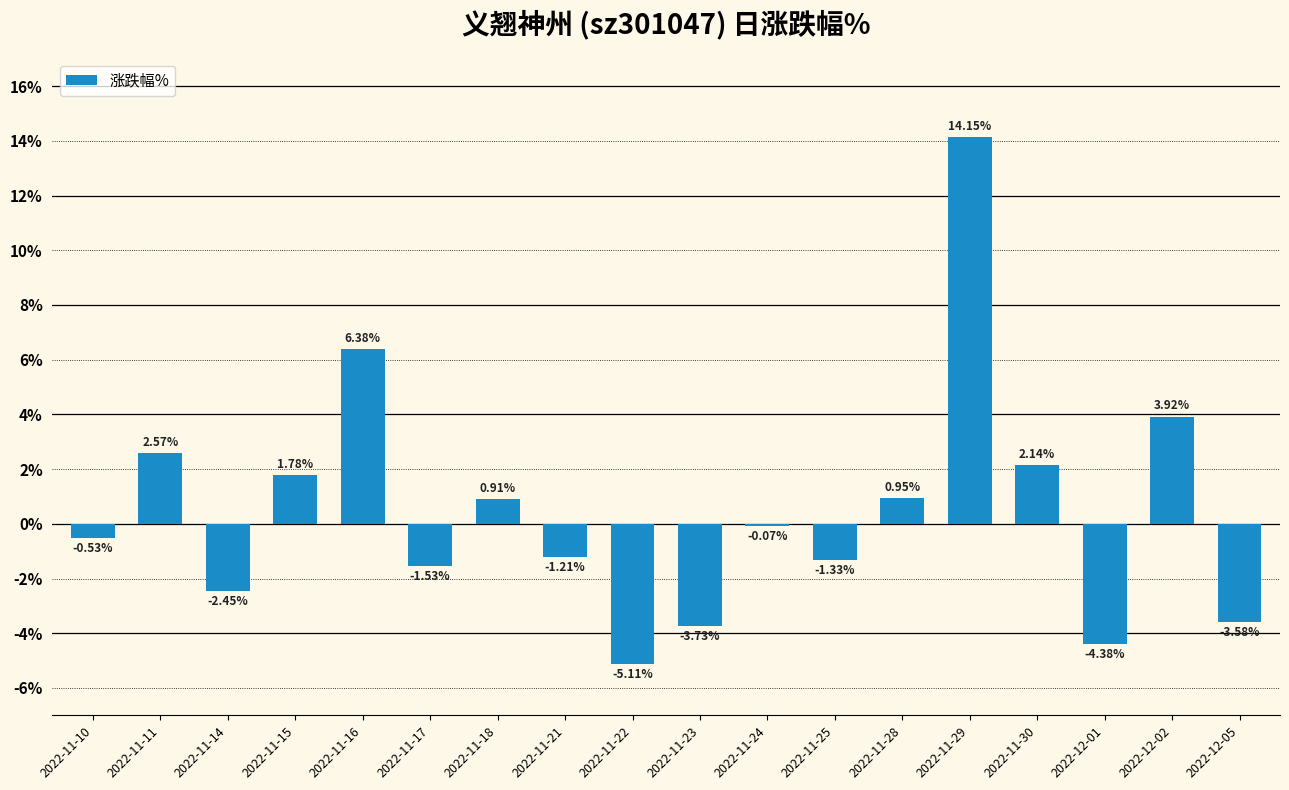

Between 2022-12-01 and 2022-11-14, which is larger?

2022-11-14